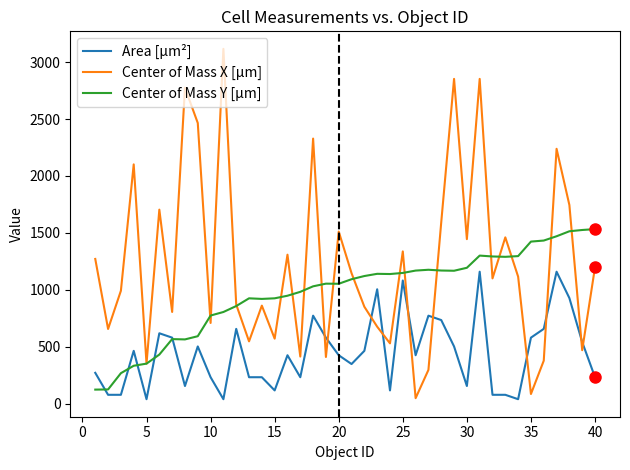

Which series has the largest range (max minus min)?

Center of Mass X [µm]